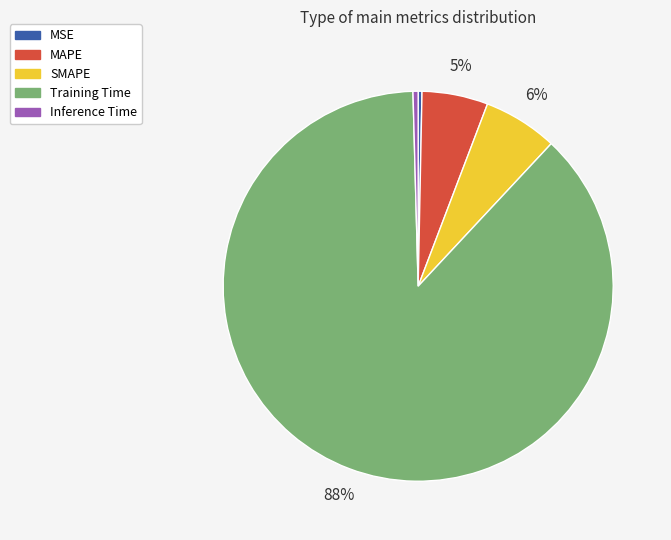

How many slices are in this pie chart?

5